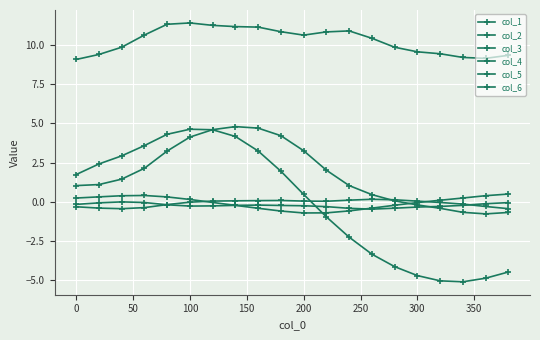

Is this an area chart (filled region under the line)?

No